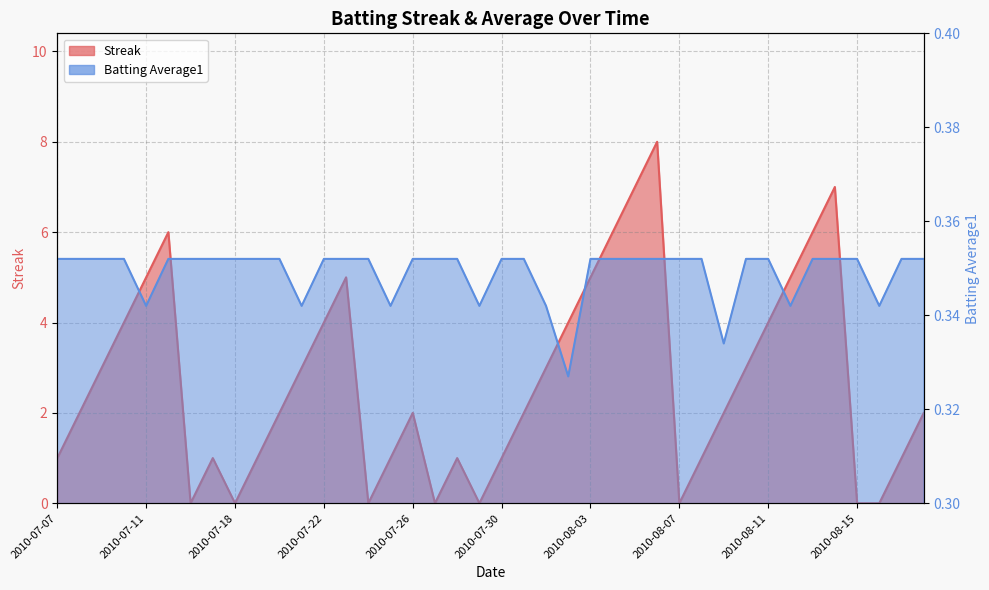

What are all the series names shown in the legend?

Streak, Batting Average1